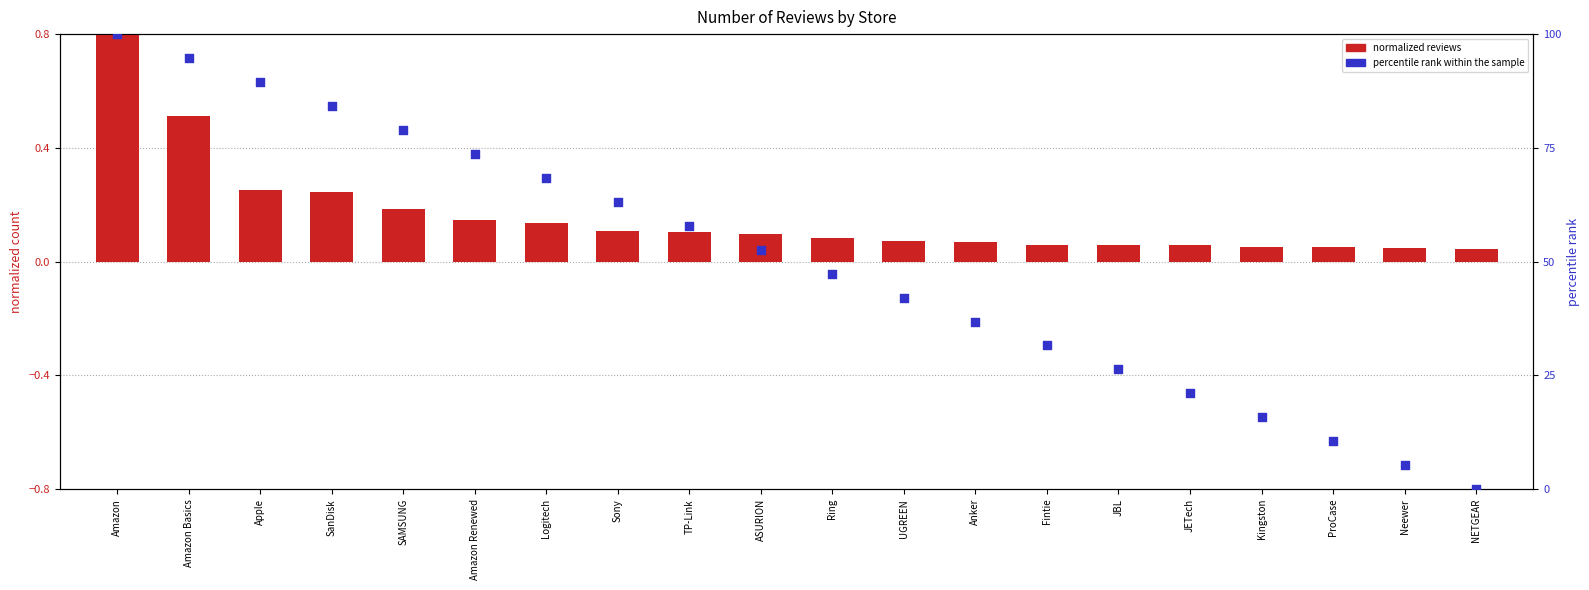

Which series contains the lowest Y value?

percentile rank within the sample